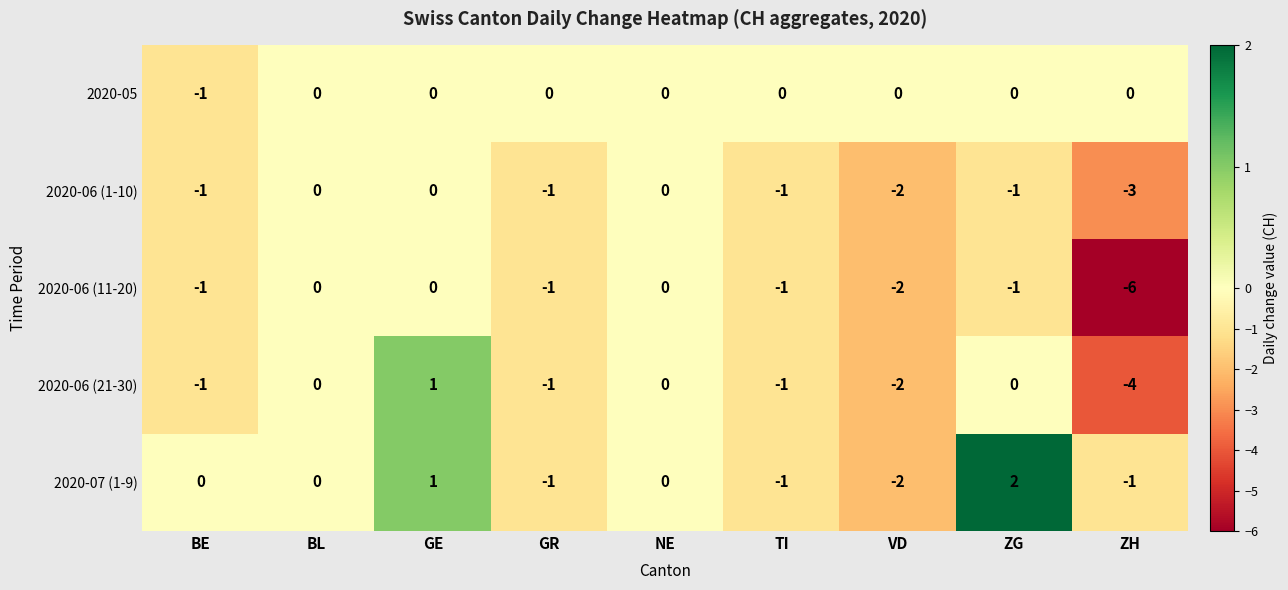

What is the total value across all series at BE?

-4